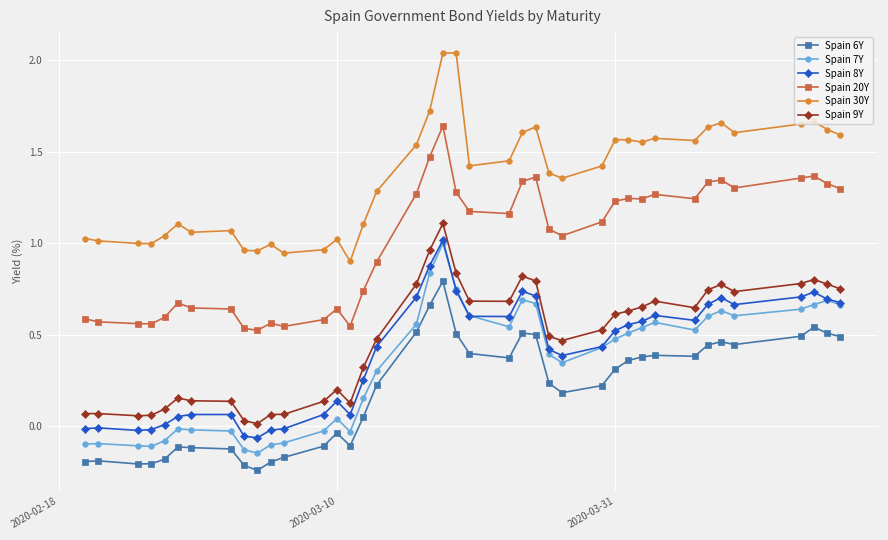

Which series has the largest total across all categories?

Spain 30Y